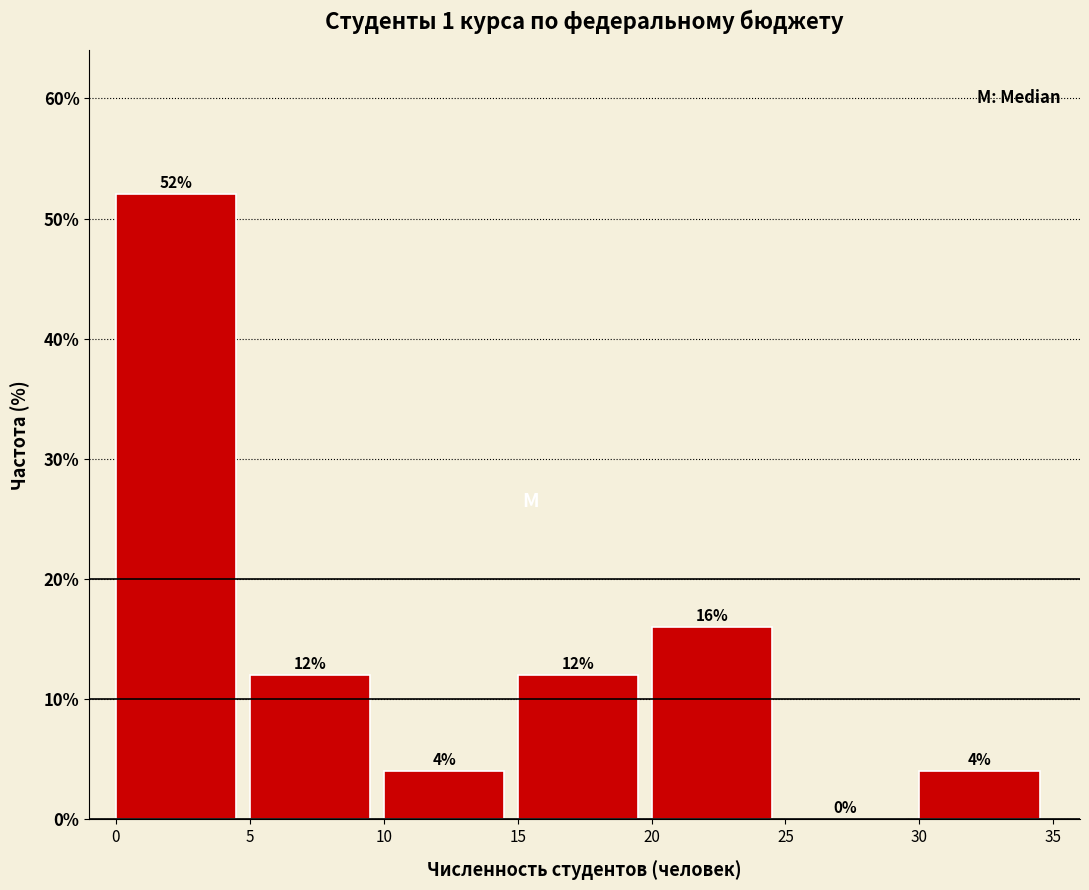

How tall is the bar that spans 20 to 25 on the x-axis?

16